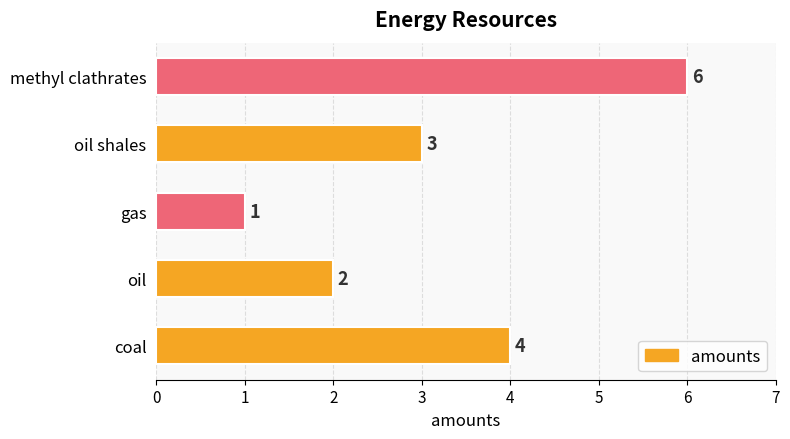

The value at coal is 4. True or false?

True